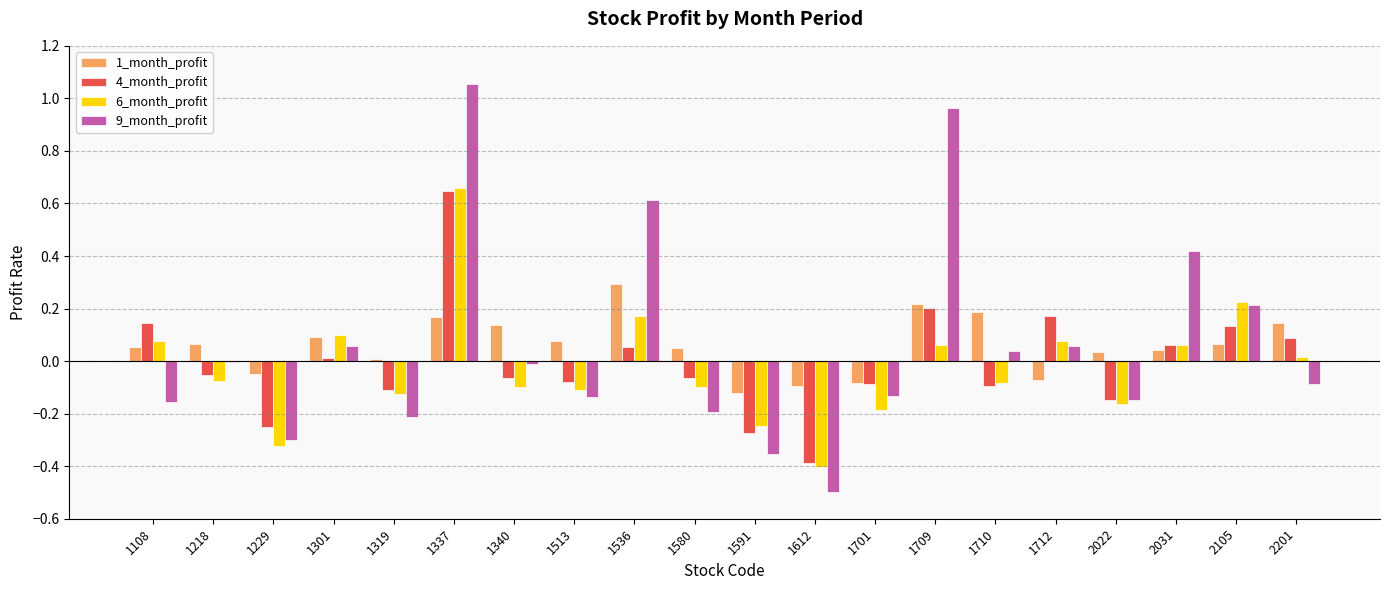

How many data points does each series have?

20